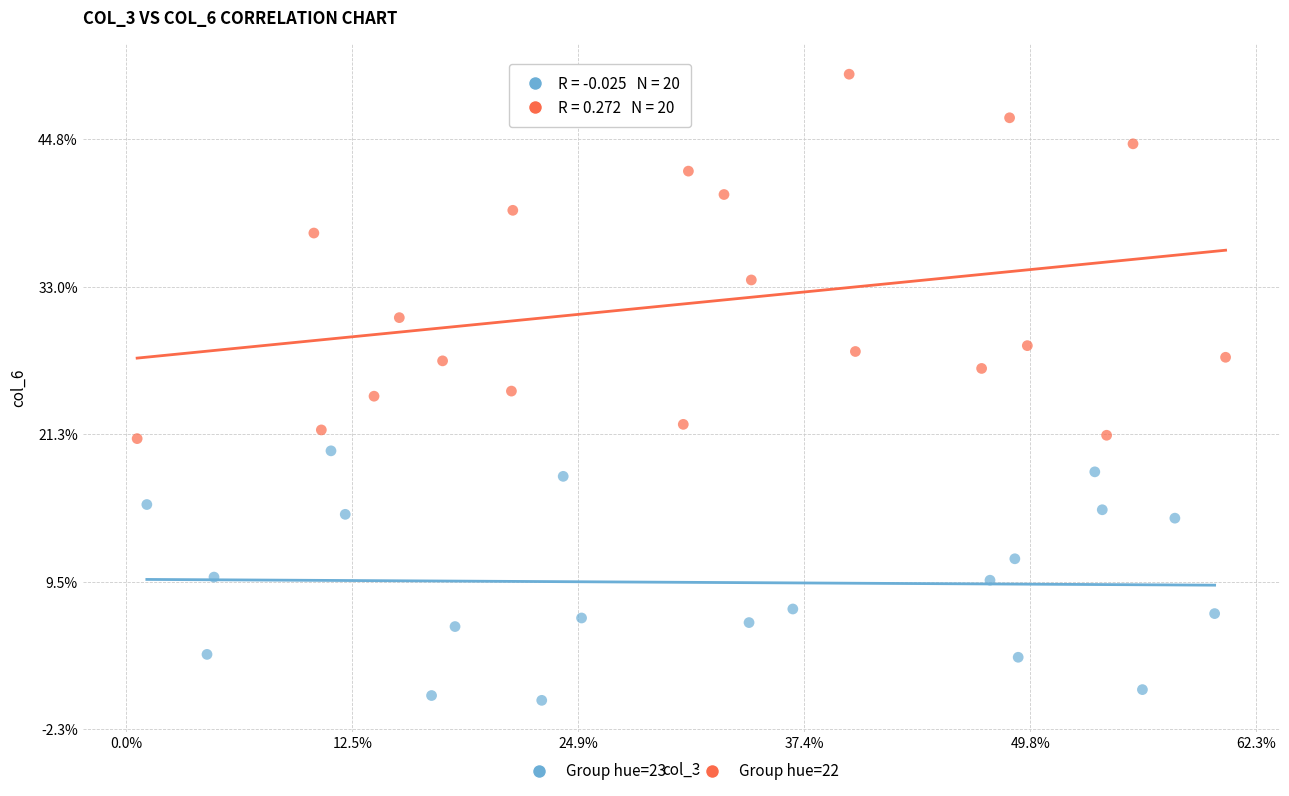

Which series reaches the maximum Y coordinate?

Group hue=22